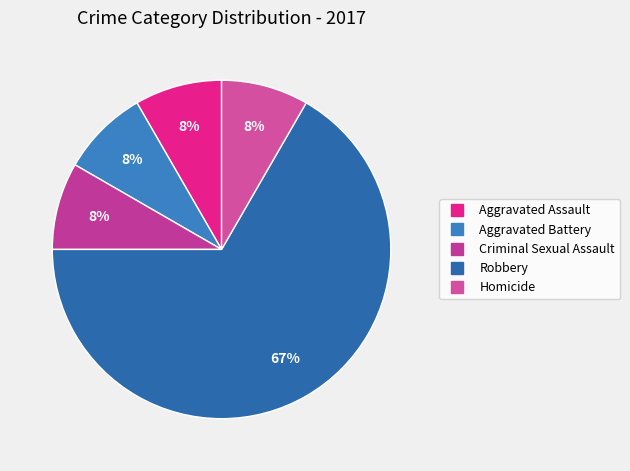

What is the majority slice?

Robbery